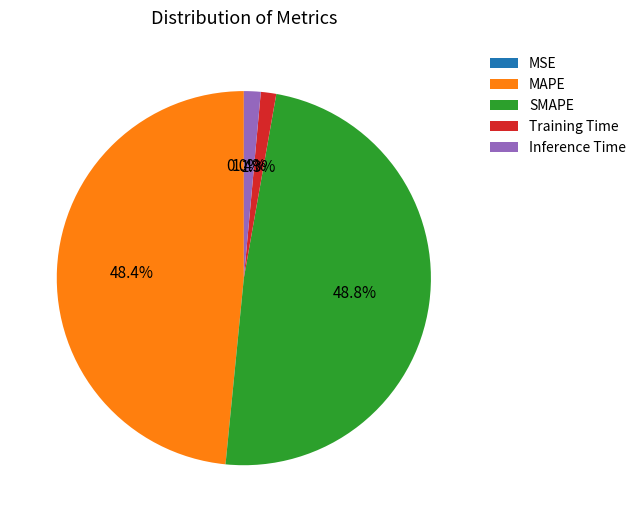

To the nearest percent, what is the difference between the Training Time and MAPE slice percentages?

47%